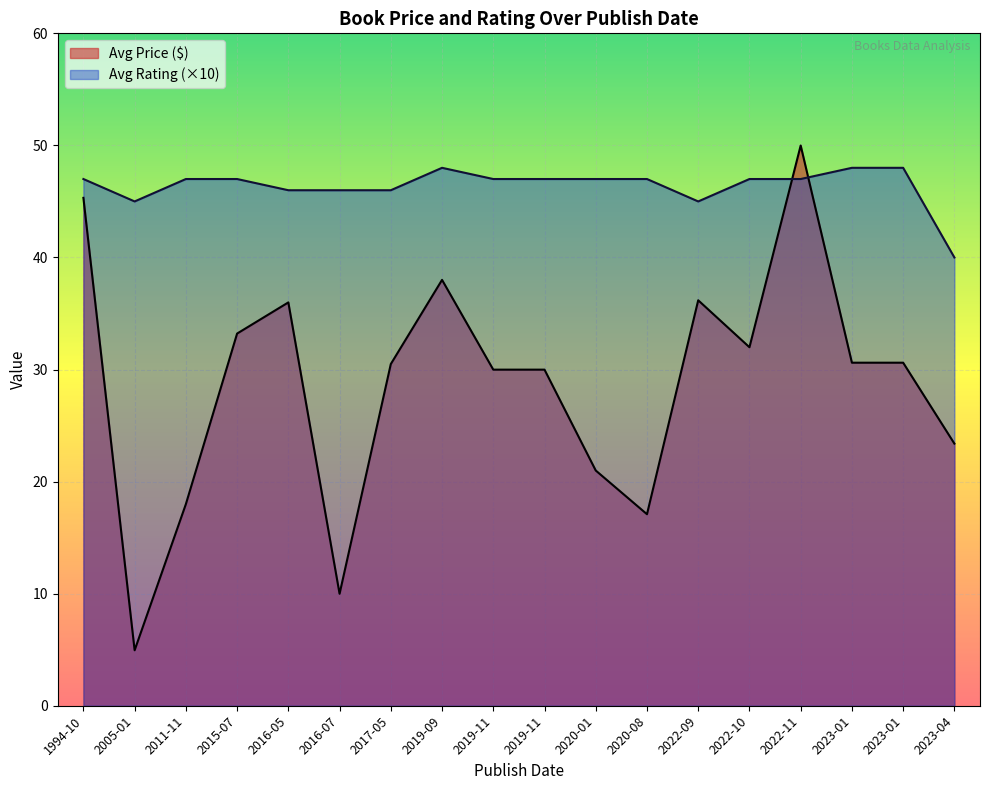

How many interior local peaks does the Avg Rating series have?

2